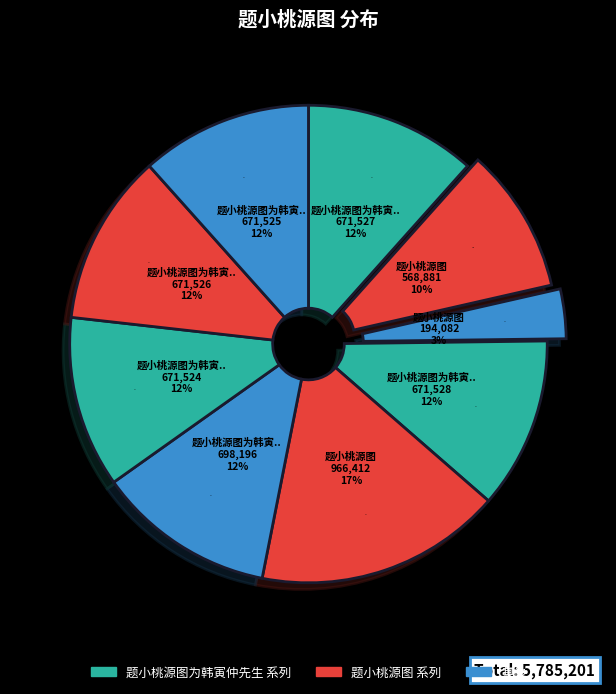

To the nearest percent, what is the average slice percentage?

11%